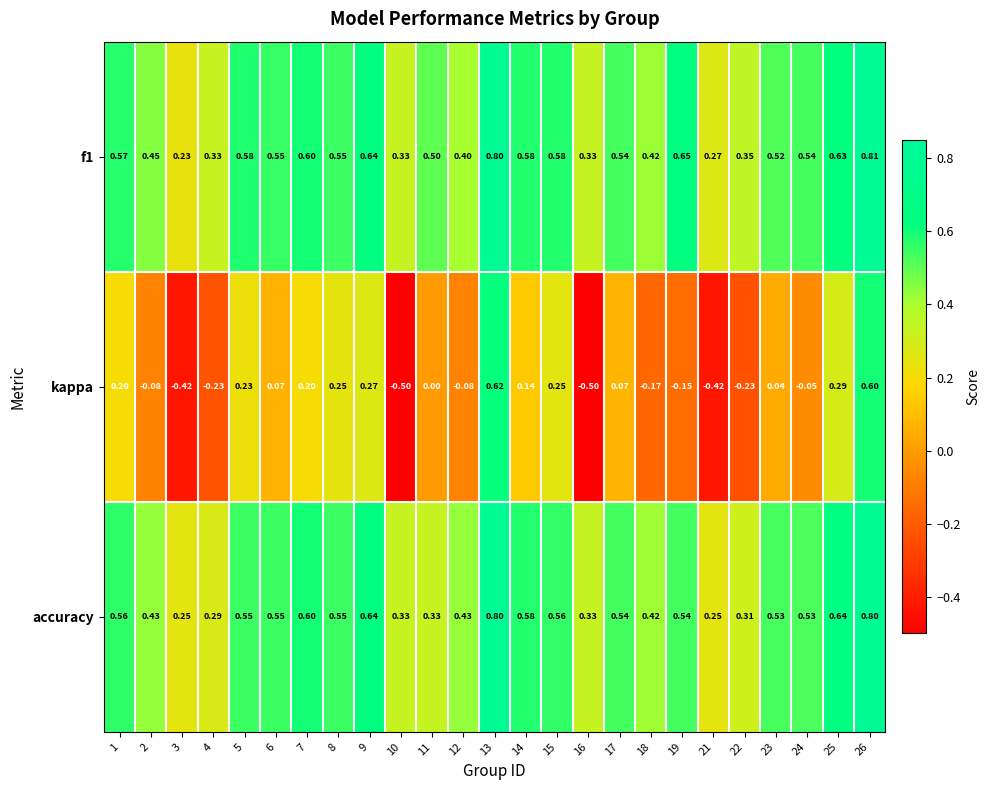

Is the value of accuracy at 8 greater than the value of f1 at 17?

Yes